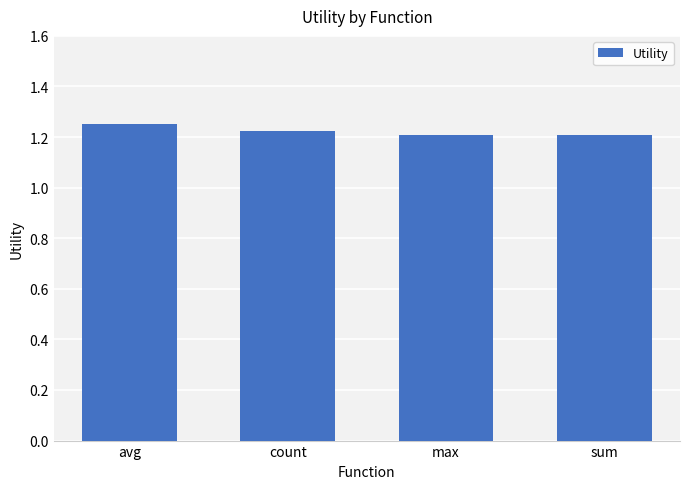

Count the values in the range 1 to 2.

4